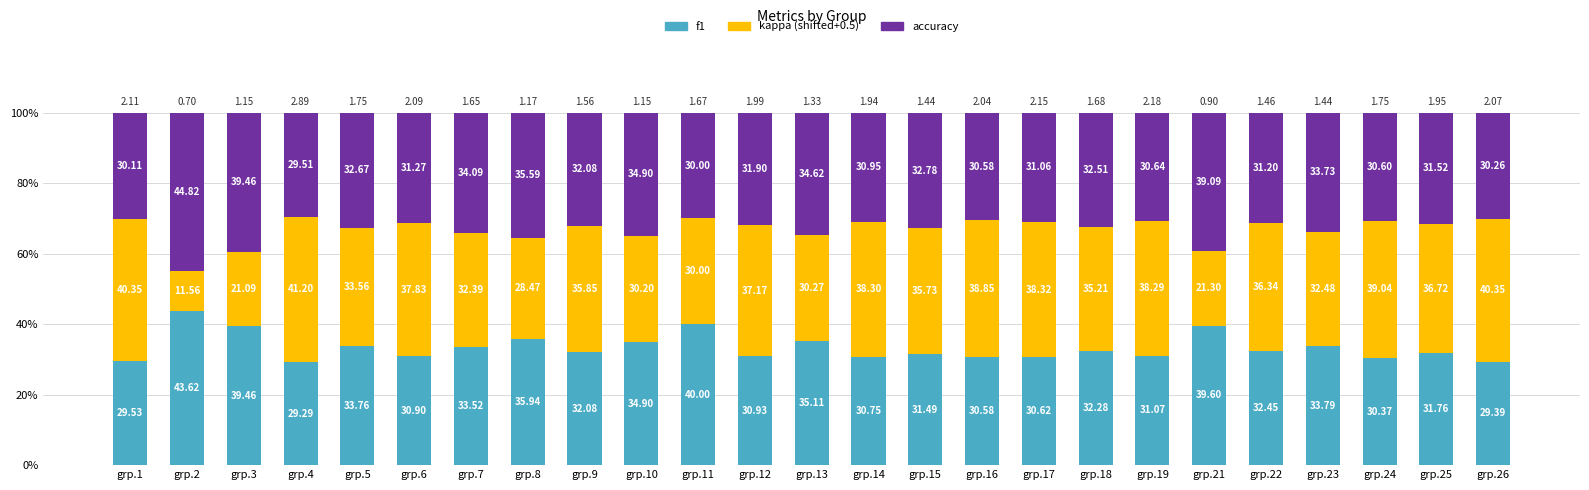

What is the total value across all series at grp.5?

100.0